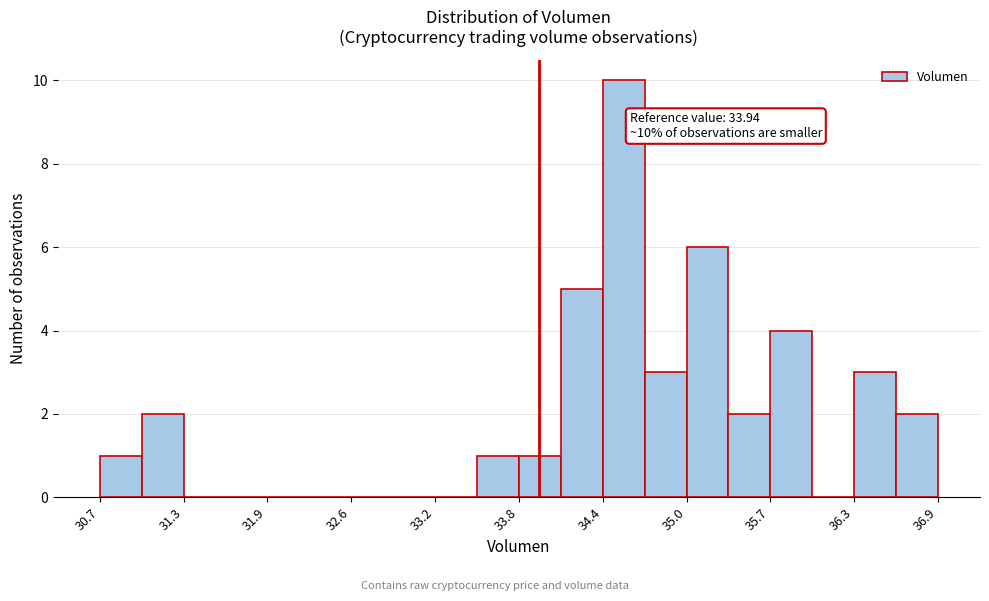

Read against the x-axis, roughly where is the centre of the tallest bar?

34.6